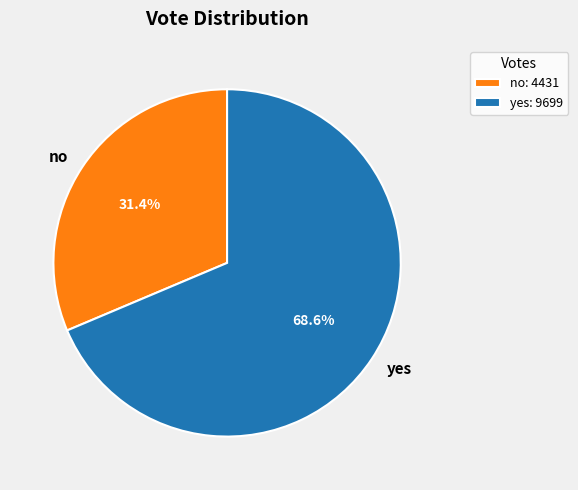

What is the largest slice in the pie chart?

yes